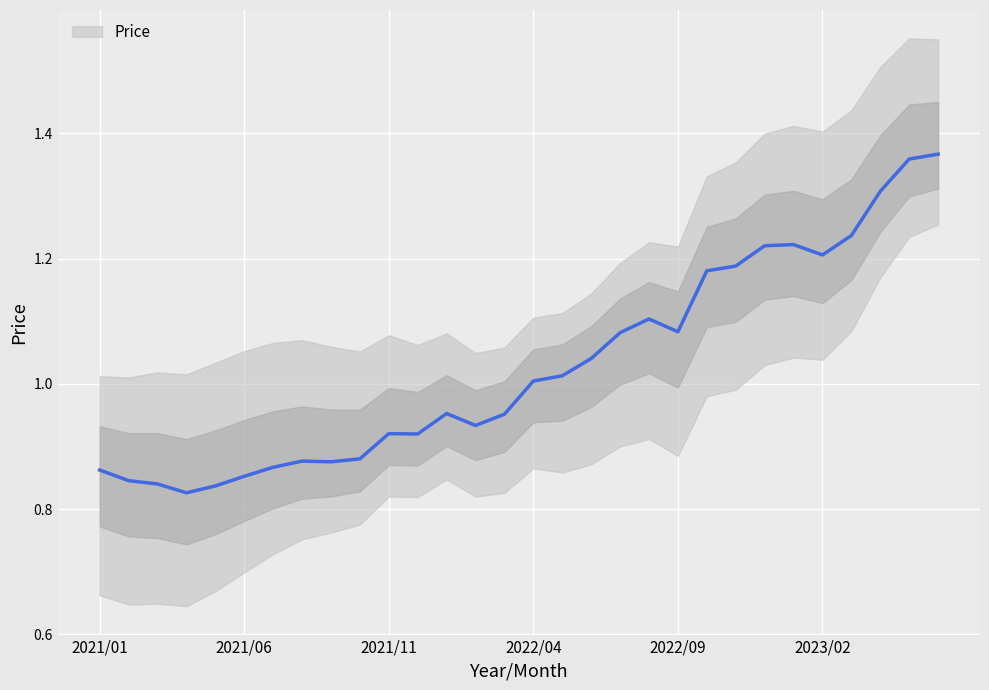

Reading left to right, list all the values displayed in this chart.

0.9	0.8	0.8	0.8	0.8	0.9	0.9	0.9	0.9	0.9	0.9	0.9	1.0	0.9	1.0	1.0	1.0	1.0	1.1	1.1	1.1	1.2	1.2	1.2	1.2	1.2	1.2	1.3	1.4	1.4